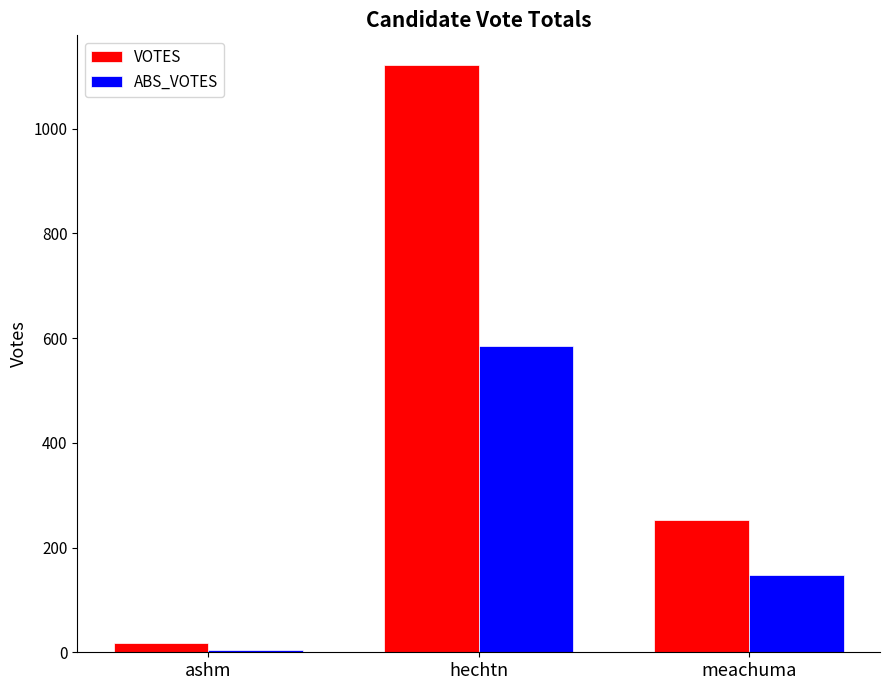

List the series in order of their peak value, highest first.

VOTES, ABS_VOTES